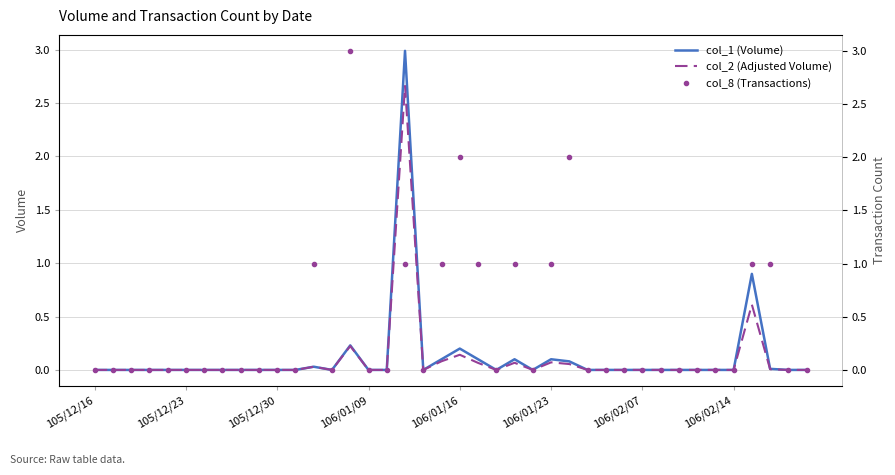

What is the sum of the col_1 (Volume) values at 13 and 21?

0.1